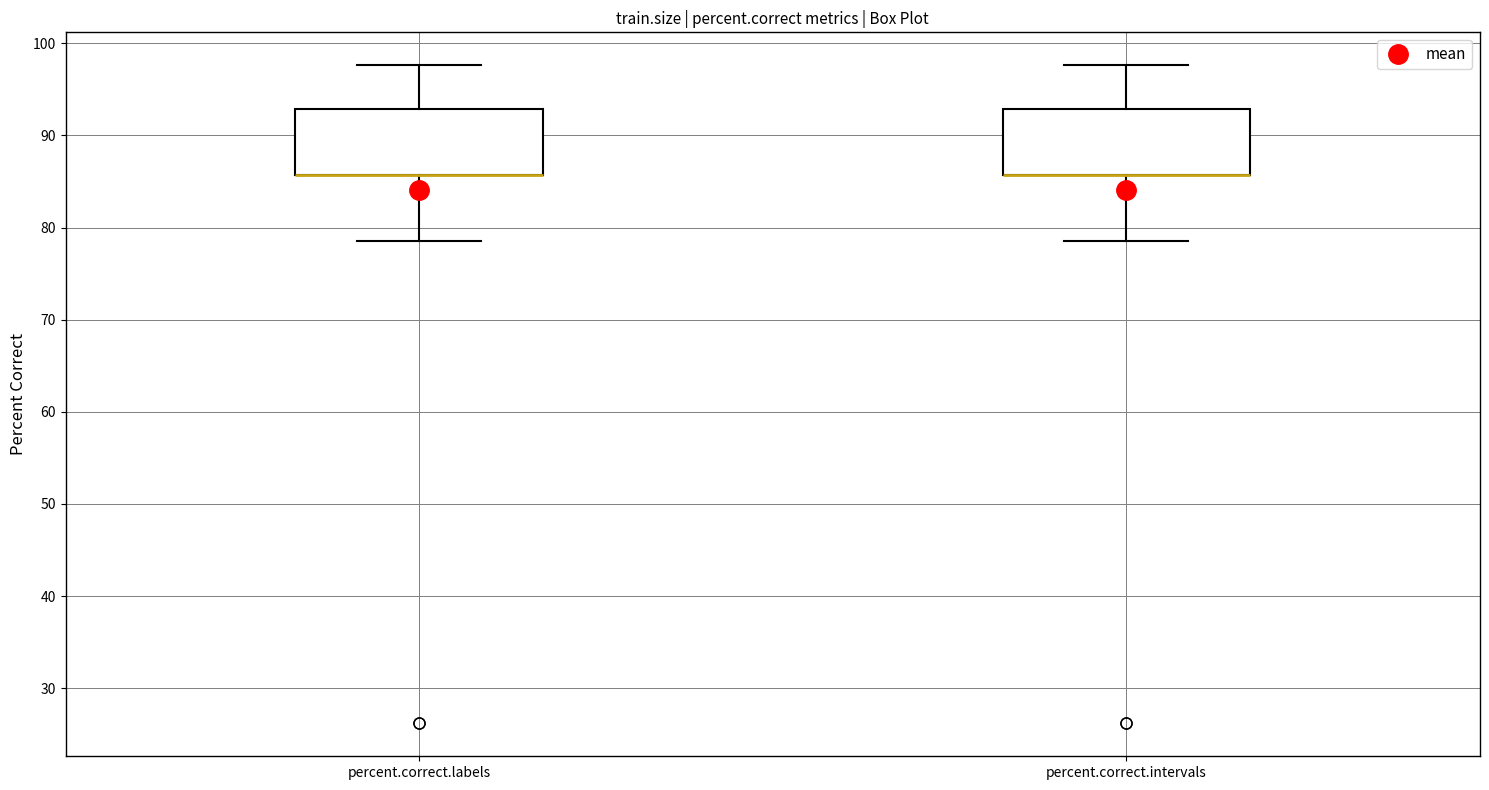

Where is the upper edge of the box for percent.correct.intervals on the y-axis? The values are not printed on the chart, so give them approximately, as read against the axis.

93